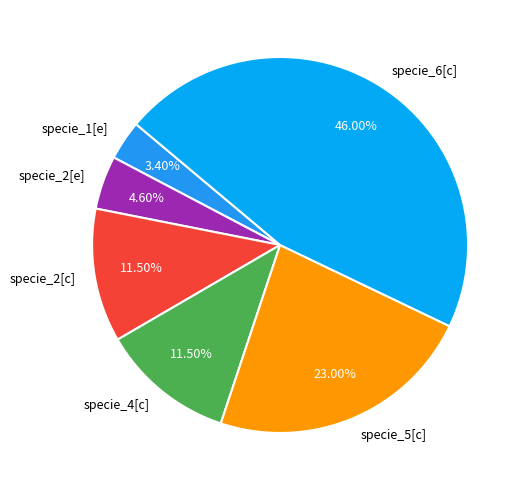

Does any single category account for the majority?

No